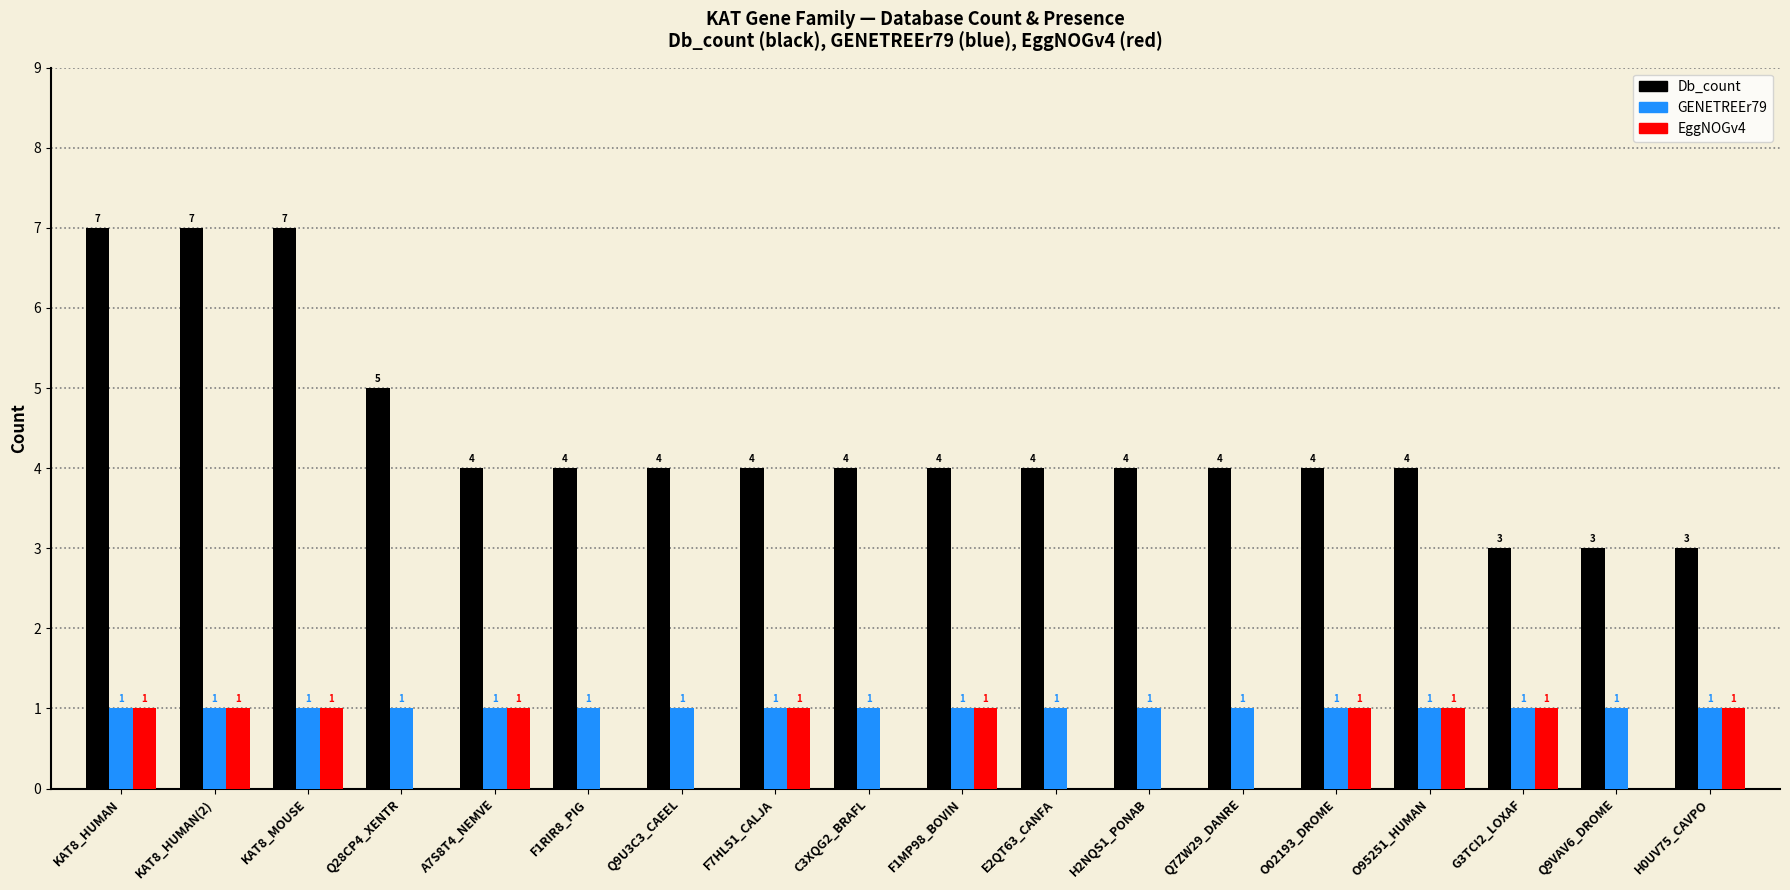

Is the value of GENETREEr79 at KAT8_MOUSE greater than the value of EggNOGv4 at E2QT63_CANFA?

Yes